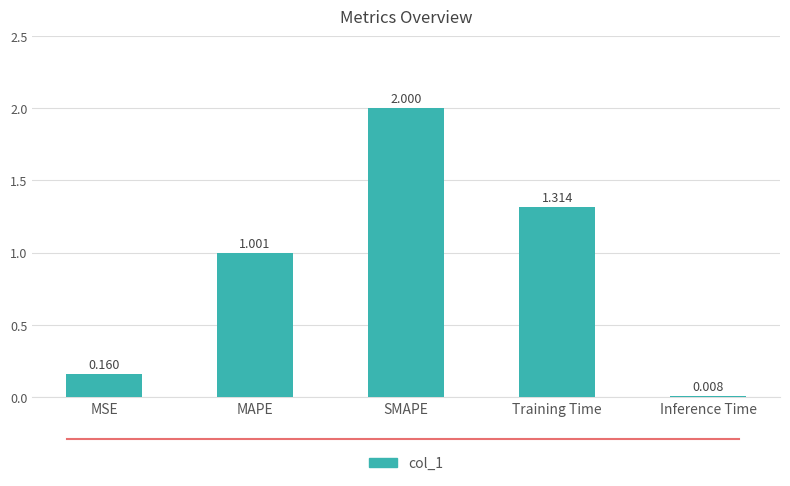

The value at Training Time is 2.2. True or false?

False